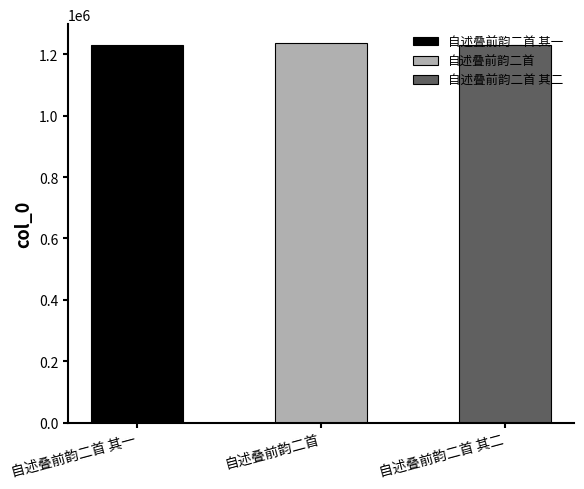

What is the ratio of the value at 自述叠前韵二首 其一 to the value at 自述叠前韵二首?

1.0